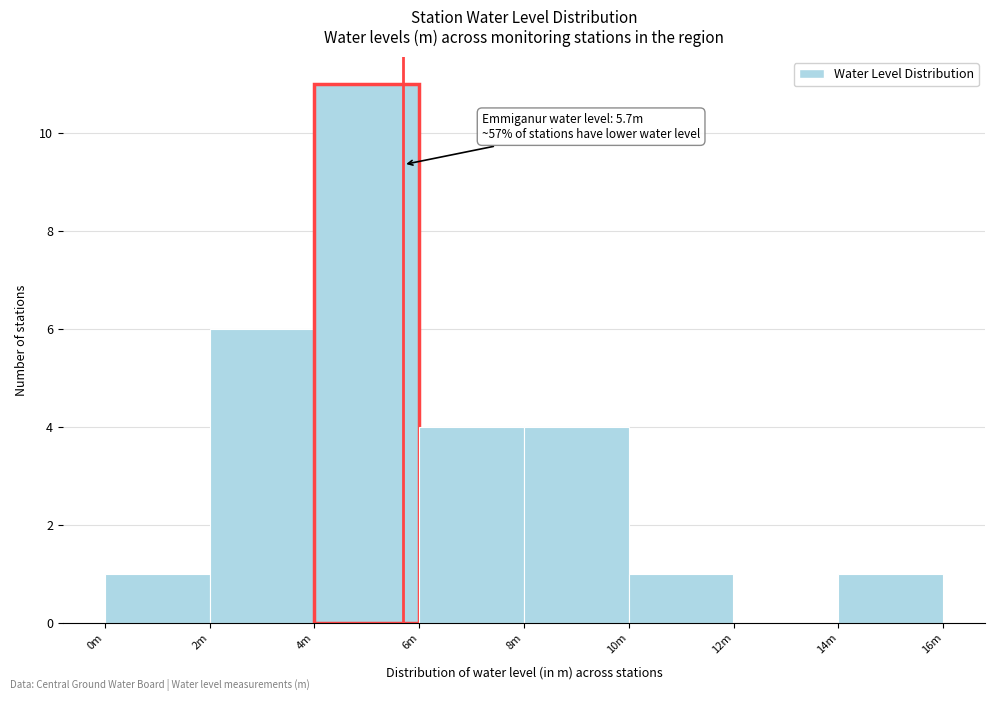

Reading right to left, list all the values displayed in this chart.

14m=1	12m=0	10m=1	8m=4	6m=4	4m=11	2m=6	0m=1